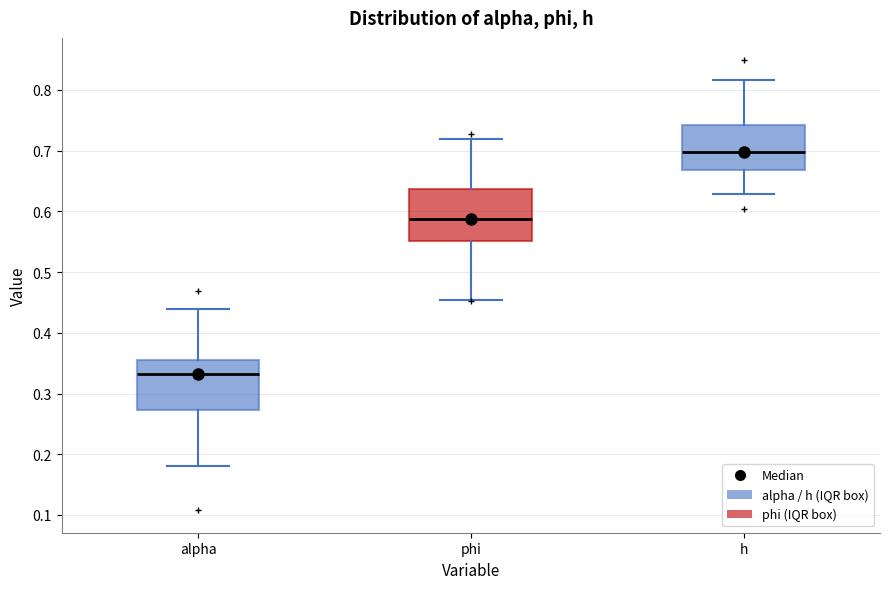

Reading left to right, transcribe this box plot: for each box, give where its median line is, the range the box spans, and where its two whiskers end, as read against the y-axis. The values are not printed on the chart, so give them approximately, as read against the axis.

alpha: median 0.33, box 0.27 to 0.35, whiskers 0.18 to 0.44
phi: median 0.59, box 0.55 to 0.64, whiskers 0.45 to 0.72
h: median 0.70, box 0.67 to 0.74, whiskers 0.63 to 0.82